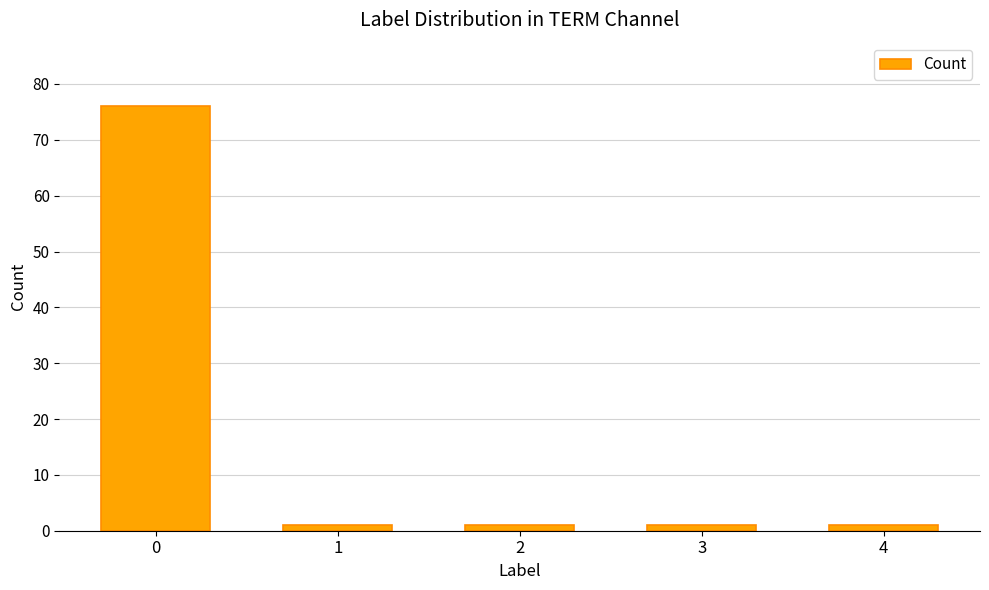

What is the difference between the values at 3 and 0?

75